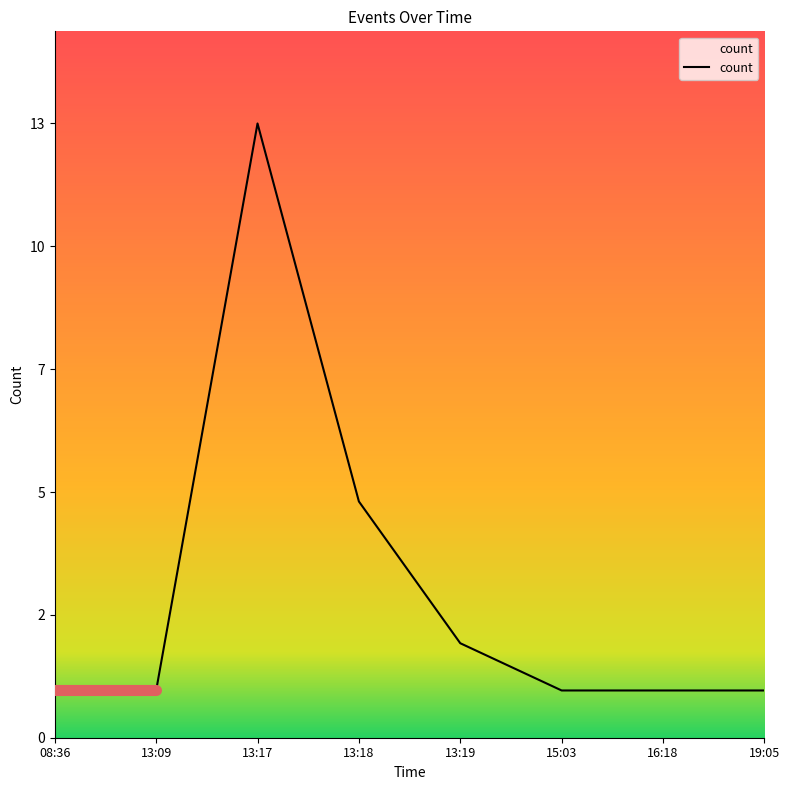

Does the chart have visible grid lines?

No